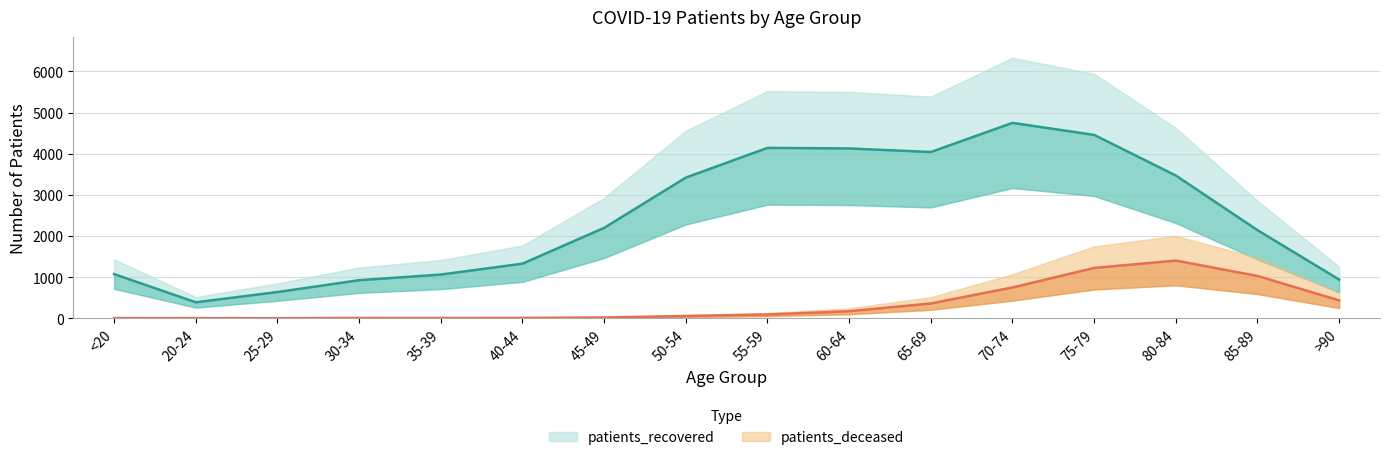

True or false: patients_deceased and patients_recovered cross at least once.

False